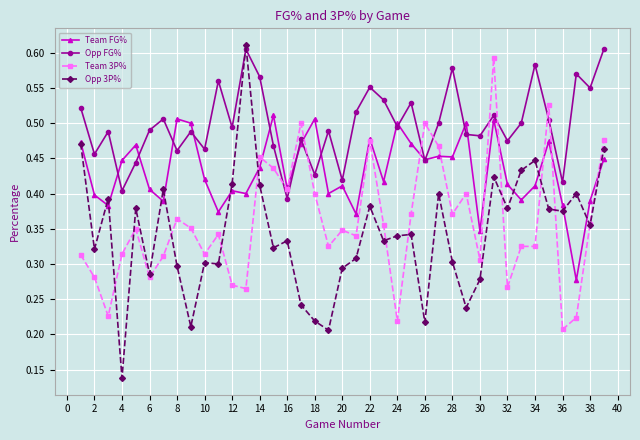

How many lines are shown in the chart?

4